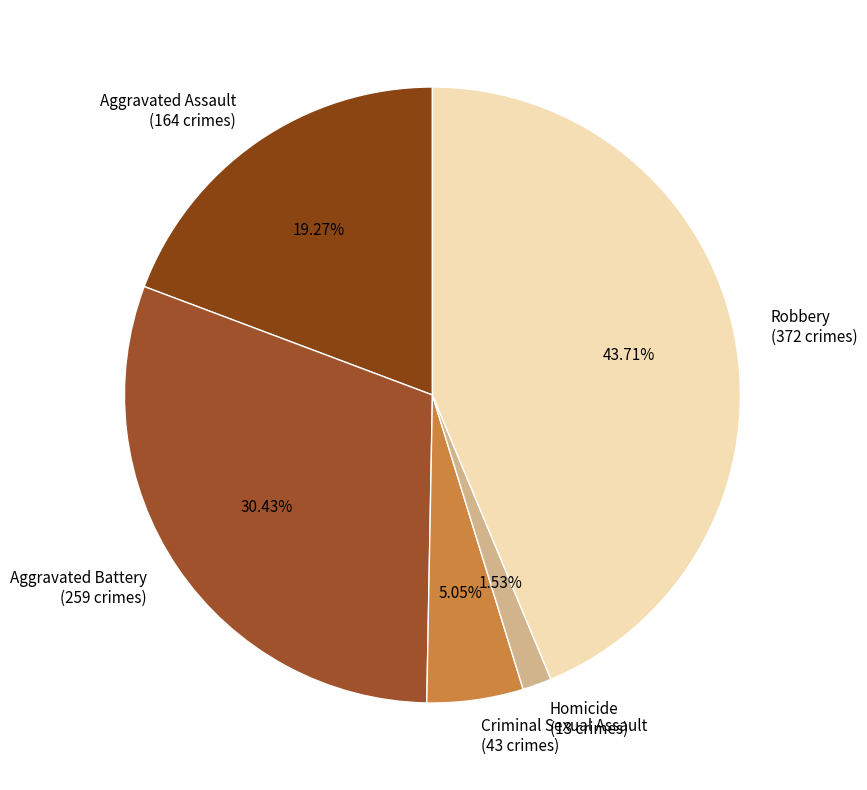

How many slices are in this pie chart?

5